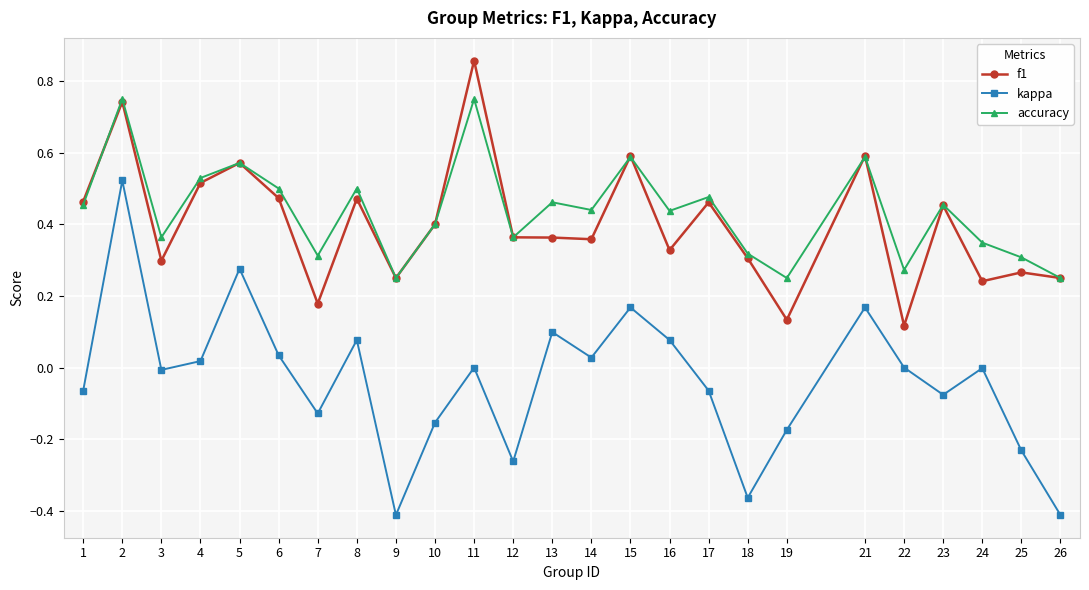

True or false: kappa and f1 intersect in this chart.

False